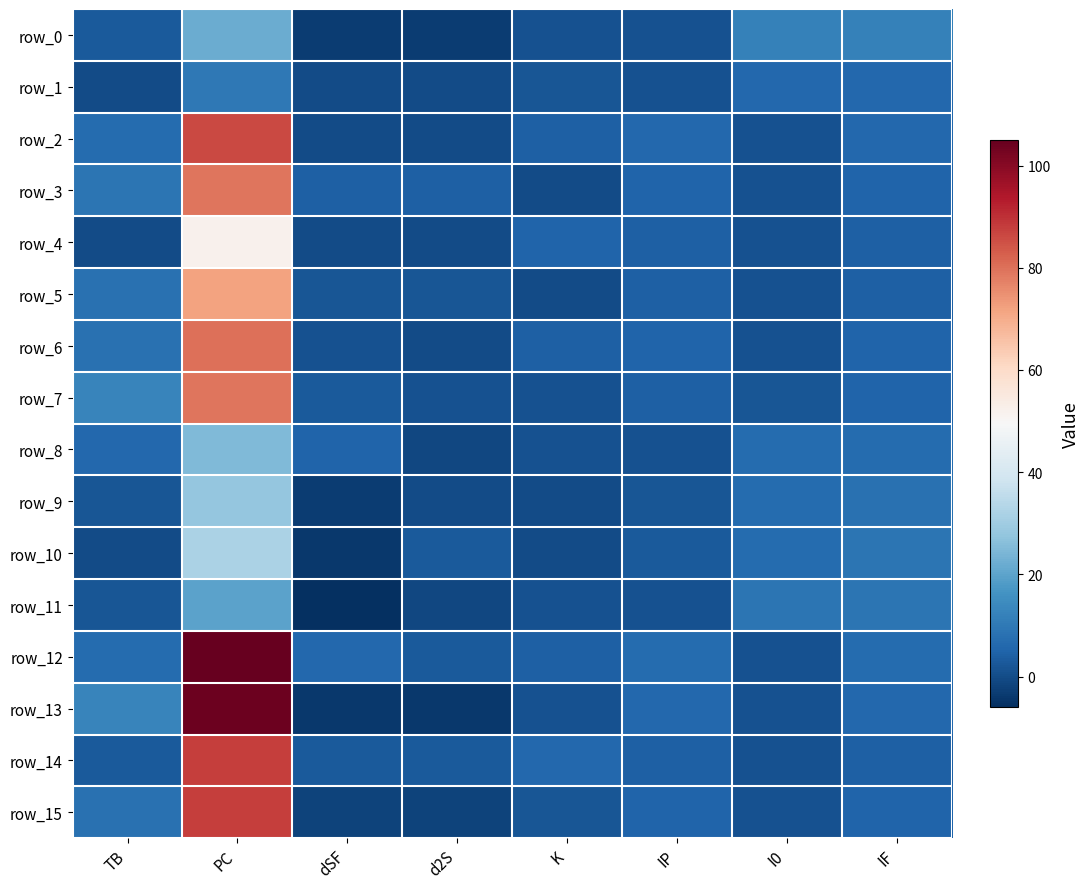

At IP, list the series in order from smallest to largest.

row_0, row_1, row_8, row_11, row_9, row_10, row_4, row_5, row_7, row_14, row_3, row_6, row_15, row_2, row_13, row_12